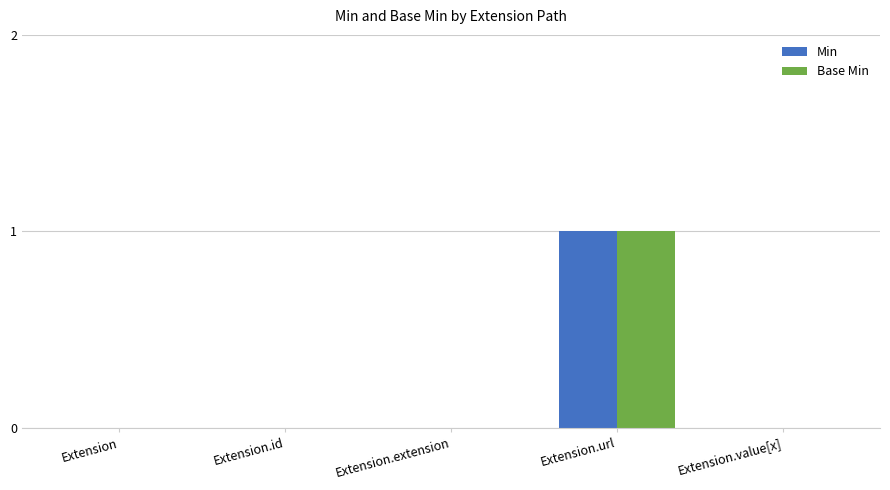

The value of Min at Extension.url is 1. True or false?

True